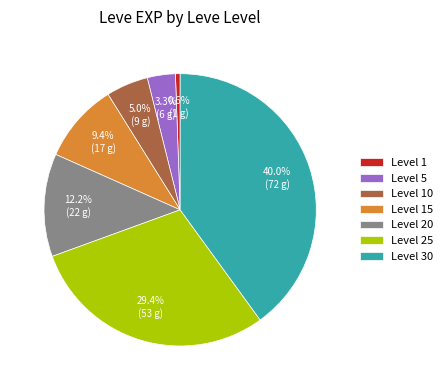

Is there any slice that represents more than half of the pie?

No